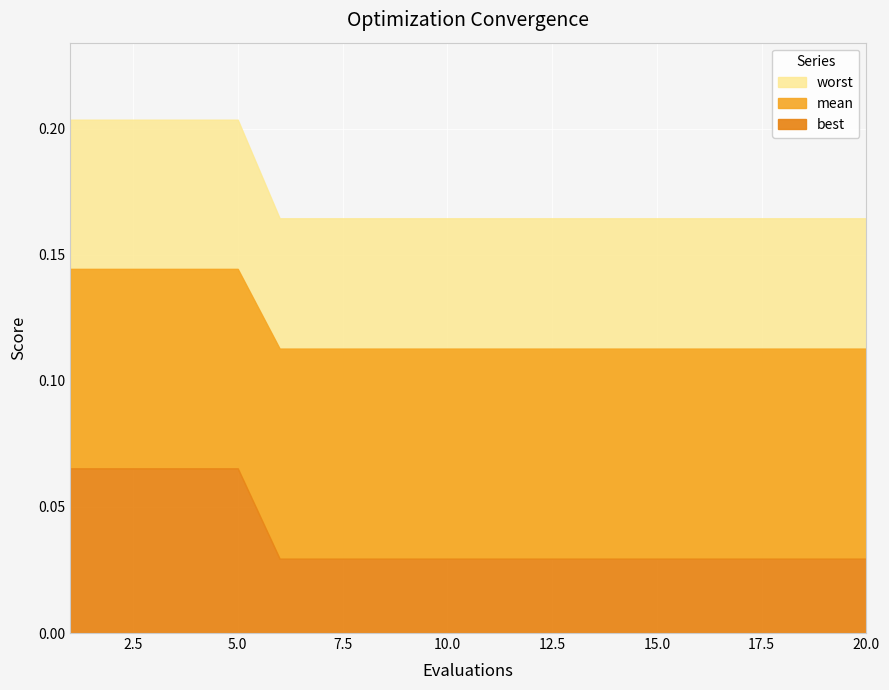

Reading right to left, what are all the values shown in this chart?

best: 0.0	0.0	0.0	0.0	0.0	0.0	0.0	0.0	0.0	0.0	0.0	0.0	0.0	0.0	0.0	0.1	0.1	0.1	0.1	0.1
mean: 0.1	0.1	0.1	0.1	0.1	0.1	0.1	0.1	0.1	0.1	0.1	0.1	0.1	0.1	0.1	0.1	0.1	0.1	0.1	0.1
worst: 0.2	0.2	0.2	0.2	0.2	0.2	0.2	0.2	0.2	0.2	0.2	0.2	0.2	0.2	0.2	0.2	0.2	0.2	0.2	0.2